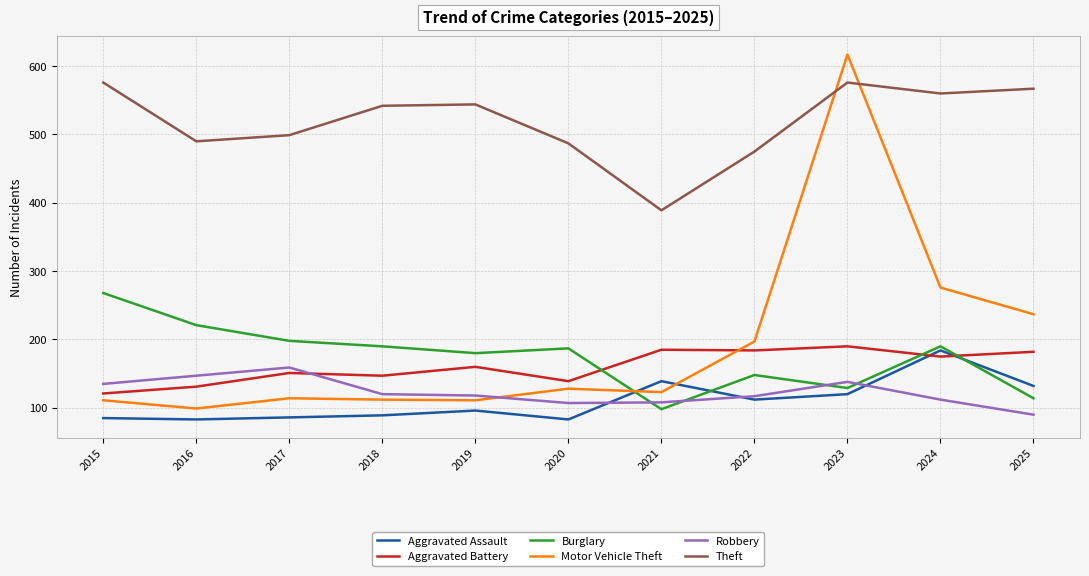

What is the minimum value for Burglary?

98